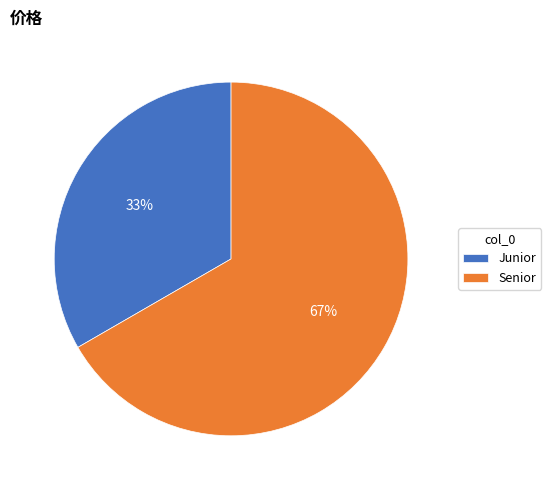

What percentage is the Senior slice, to the nearest percent?

67%